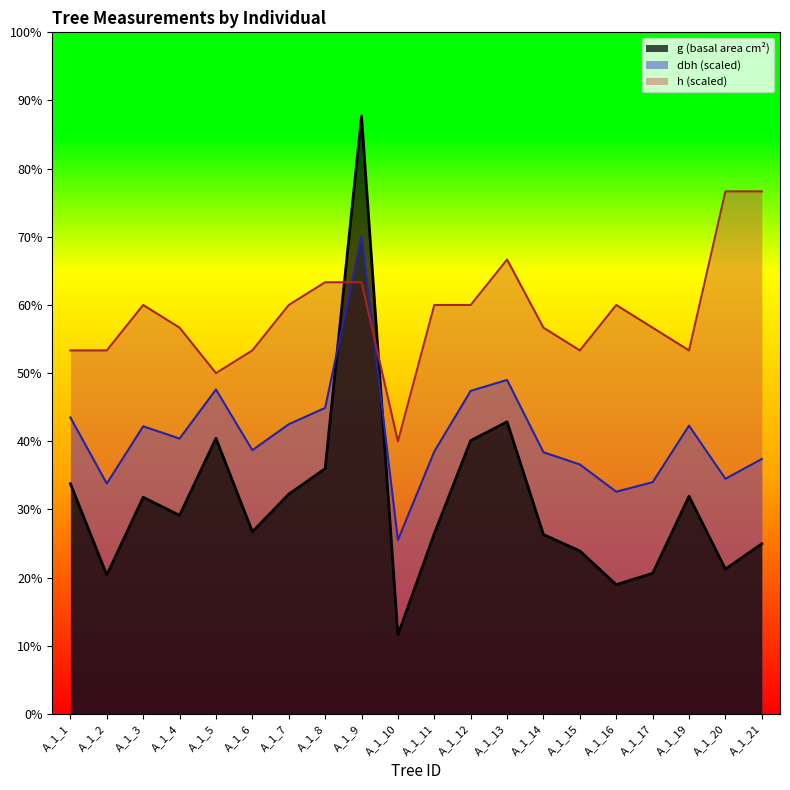

Which label corresponds to the largest value in the chart?

A_1_9